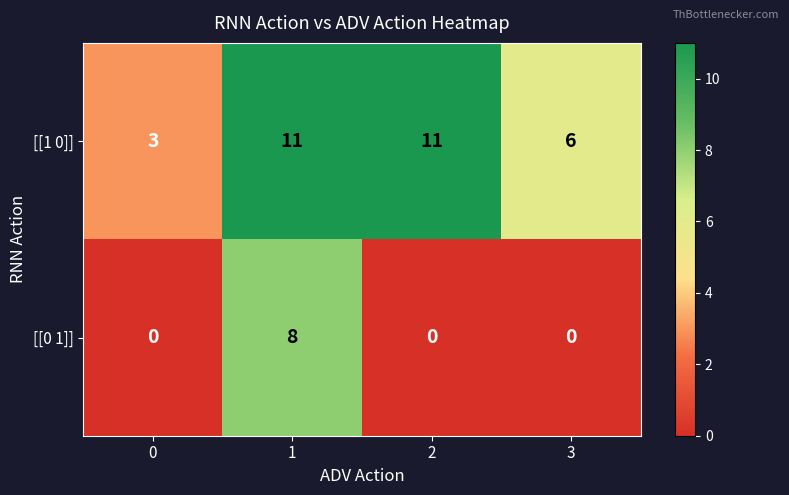

How many data points does each series have?

4